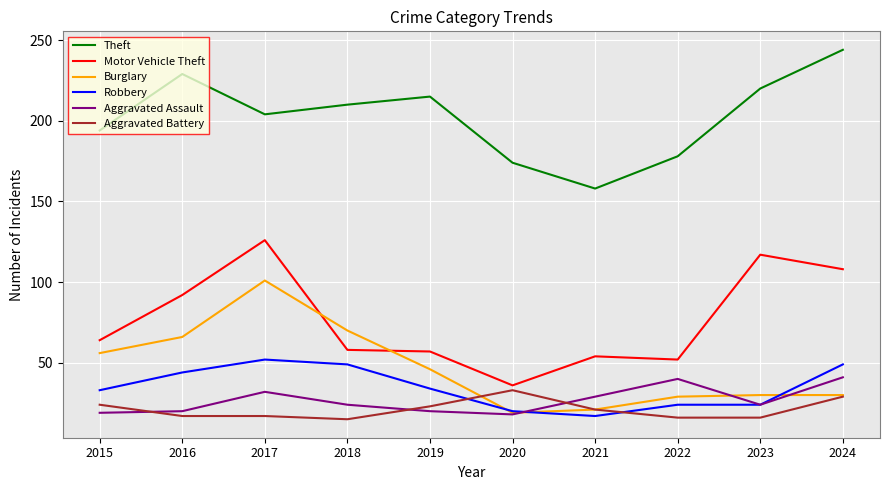

How many values in the Burglary series are below 46?

5